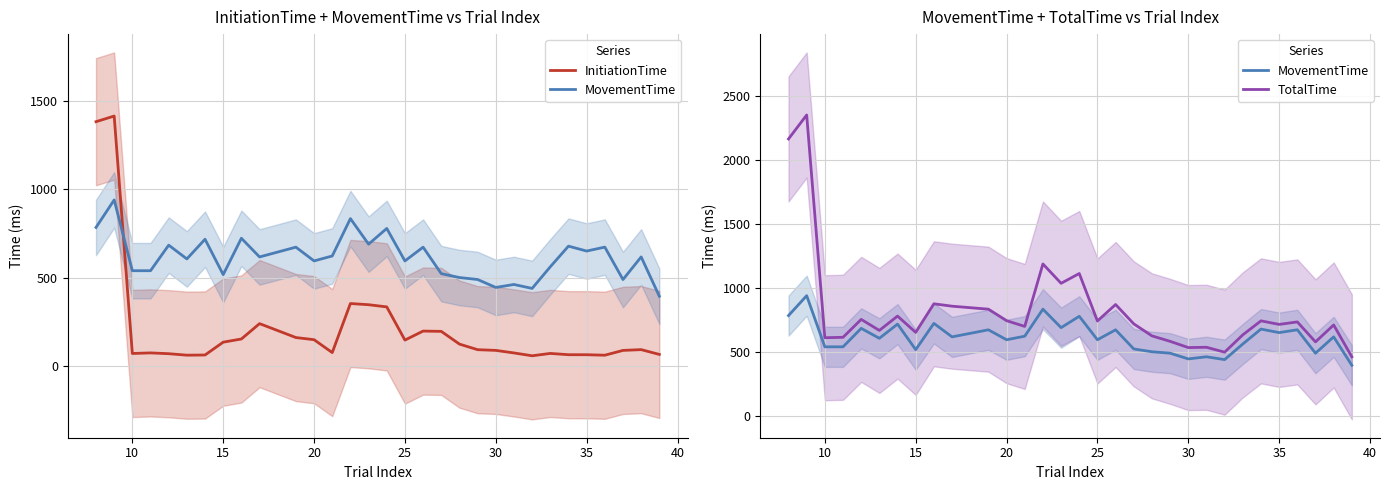

What is the average value of the InitiationTime series?

212.2